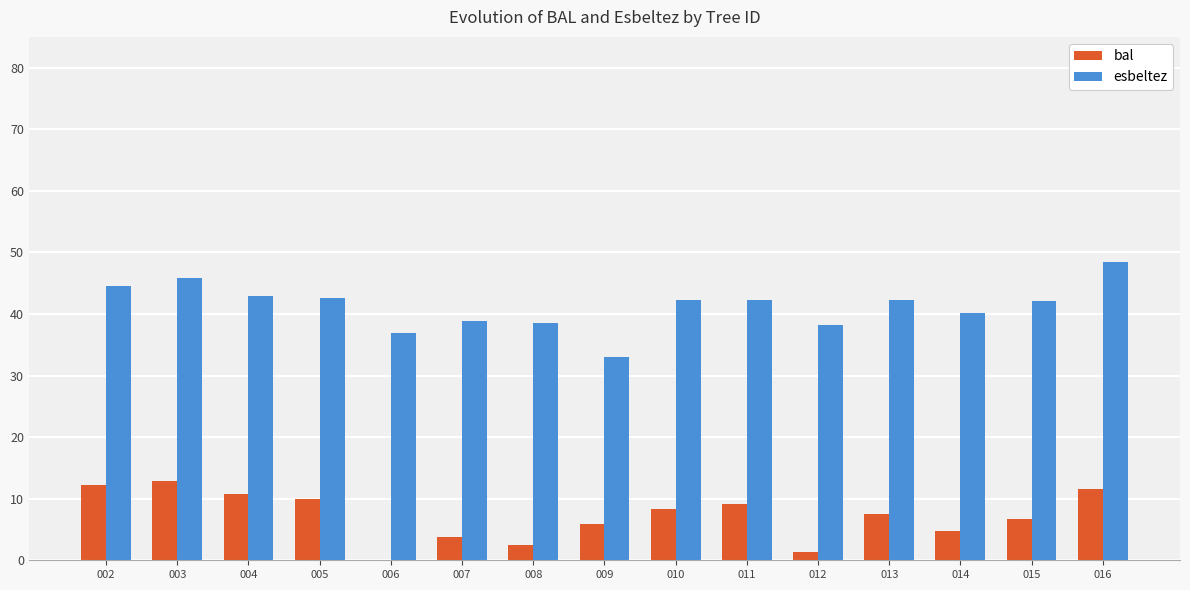

Is the value of bal at 012 greater than the value of esbeltez at 002?

No